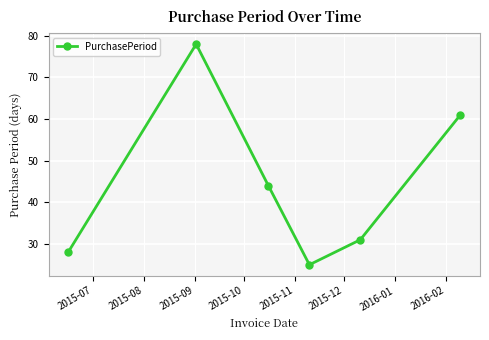

What is the difference between the maximum and minimum values?

53